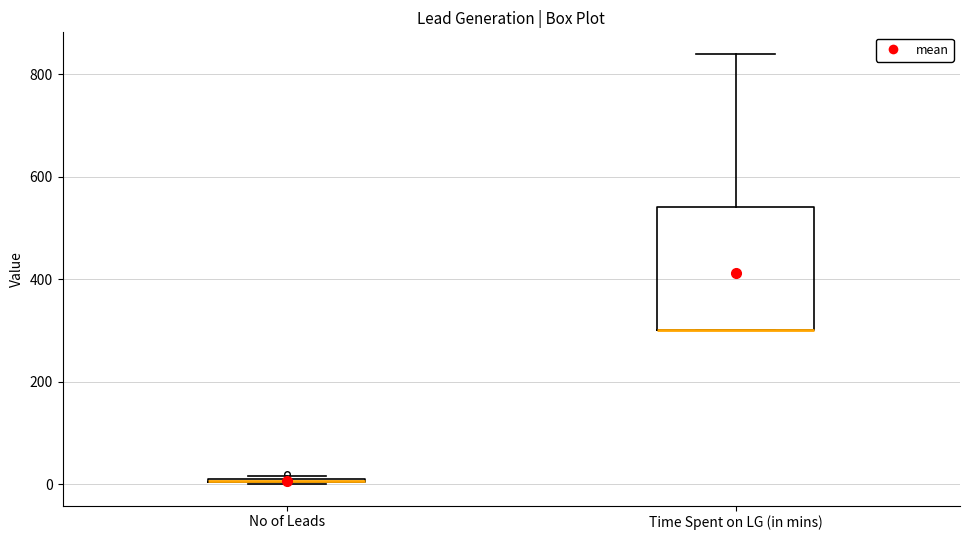

Where is the upper edge of the box for No of Leads on the y-axis? The values are not printed on the chart, so give them approximately, as read against the axis.

20